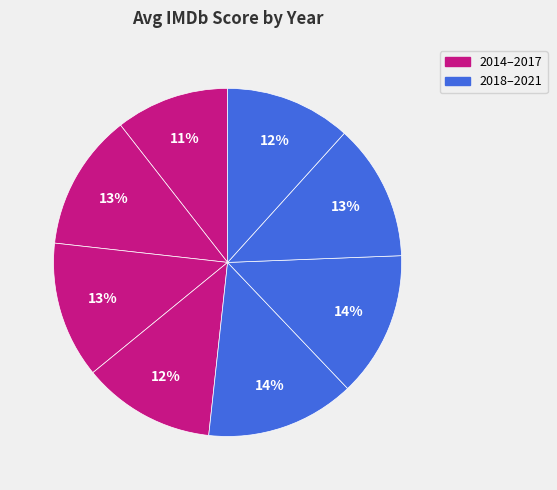

Which category has the biggest portion of the pie?

2018